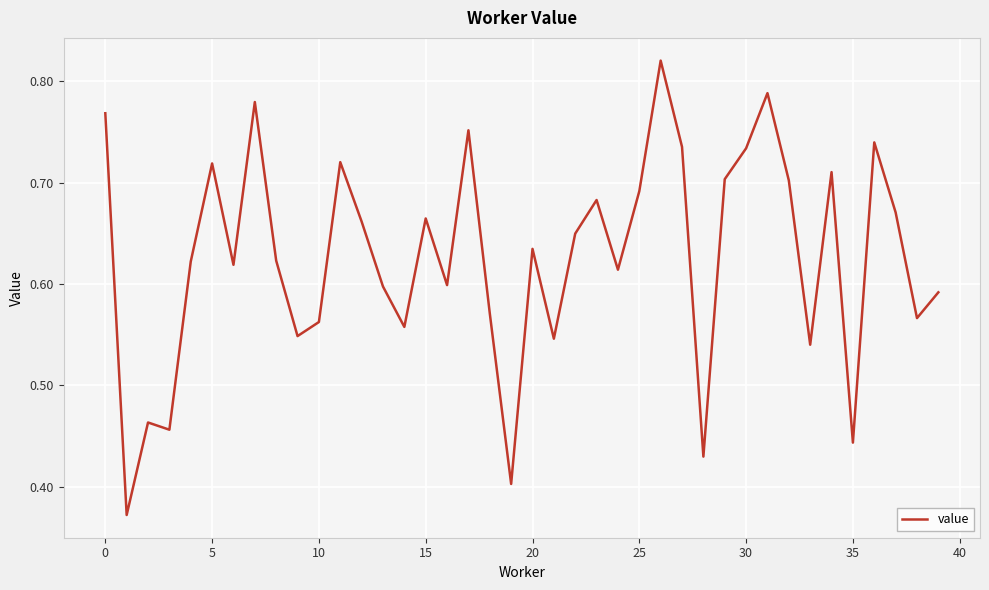

Does the chart have visible grid lines?

Yes